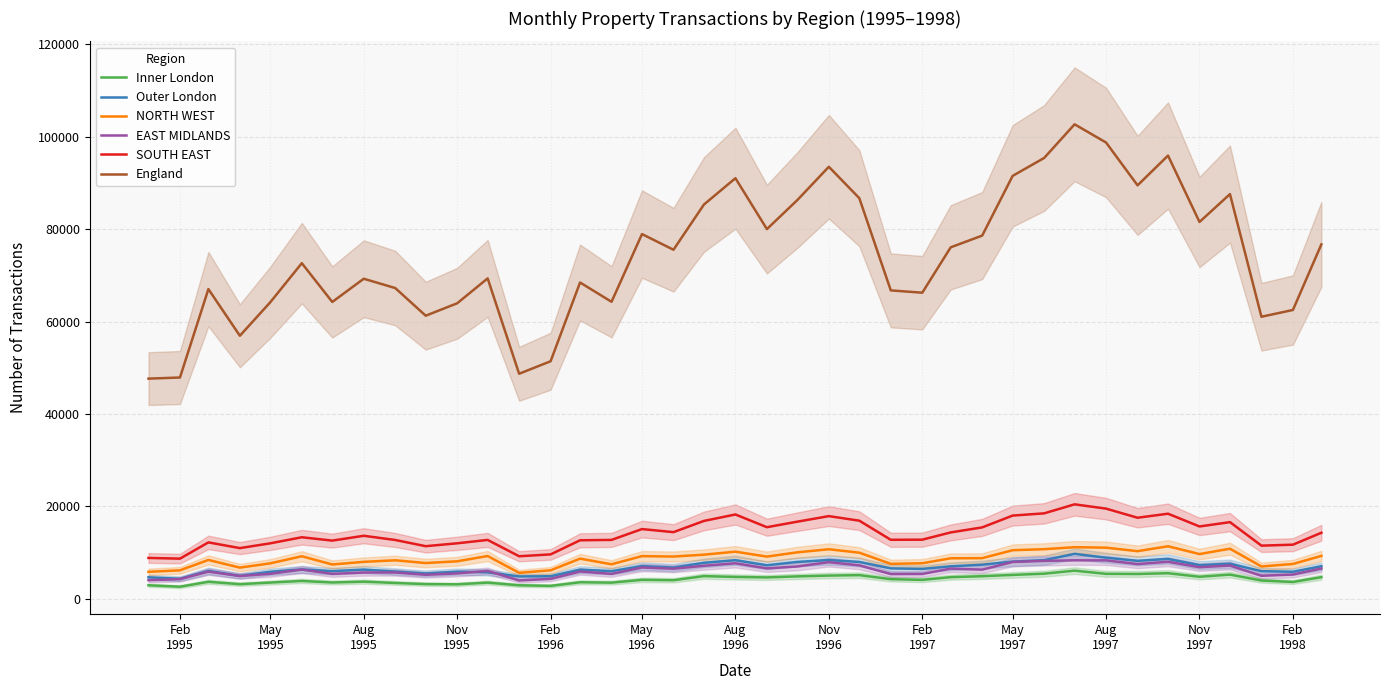

True or false: Inner London and NORTH WEST intersect in this chart.

False